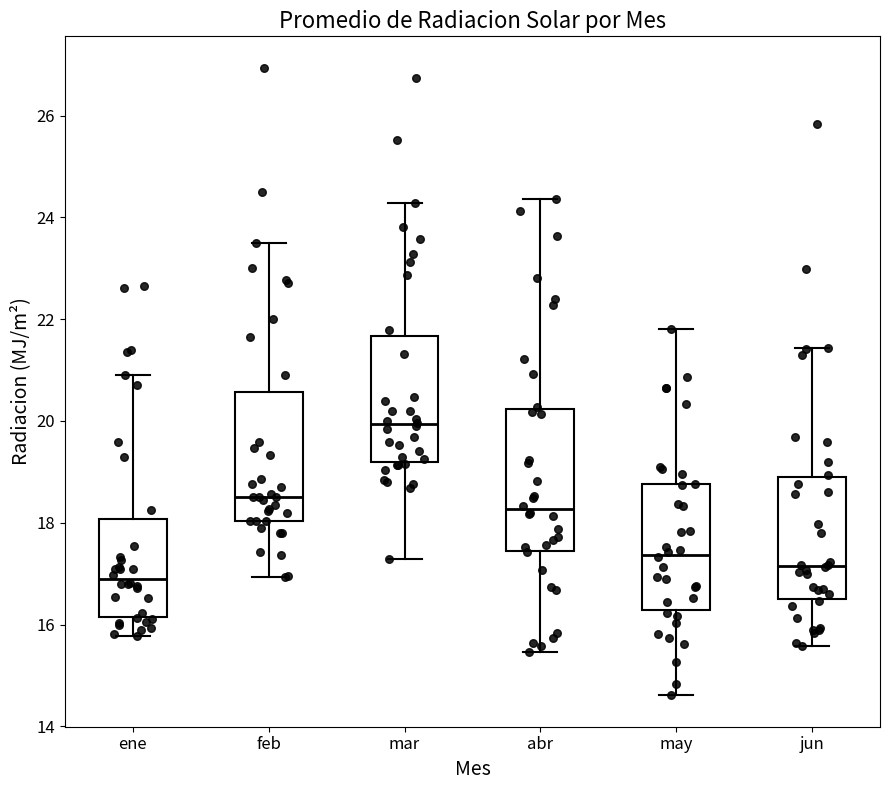

Reading left to right, read every box against the y-axis: the position of its median line, the range the box covers, and the ends of its whiskers. The values are not printed on the chart, so give them approximately, as read against the axis.

ene: median 16.8, box 16.2 to 18.0, whiskers 15.8 to 21.0
feb: median 18.6, box 18.0 to 20.6, whiskers 17.0 to 23.6
mar: median 20.0, box 19.2 to 21.6, whiskers 17.2 to 24.2
abr: median 18.2, box 17.4 to 20.2, whiskers 15.4 to 24.4
may: median 17.4, box 16.2 to 18.8, whiskers 14.6 to 21.8
jun: median 17.2, box 16.6 to 18.8, whiskers 15.6 to 21.4